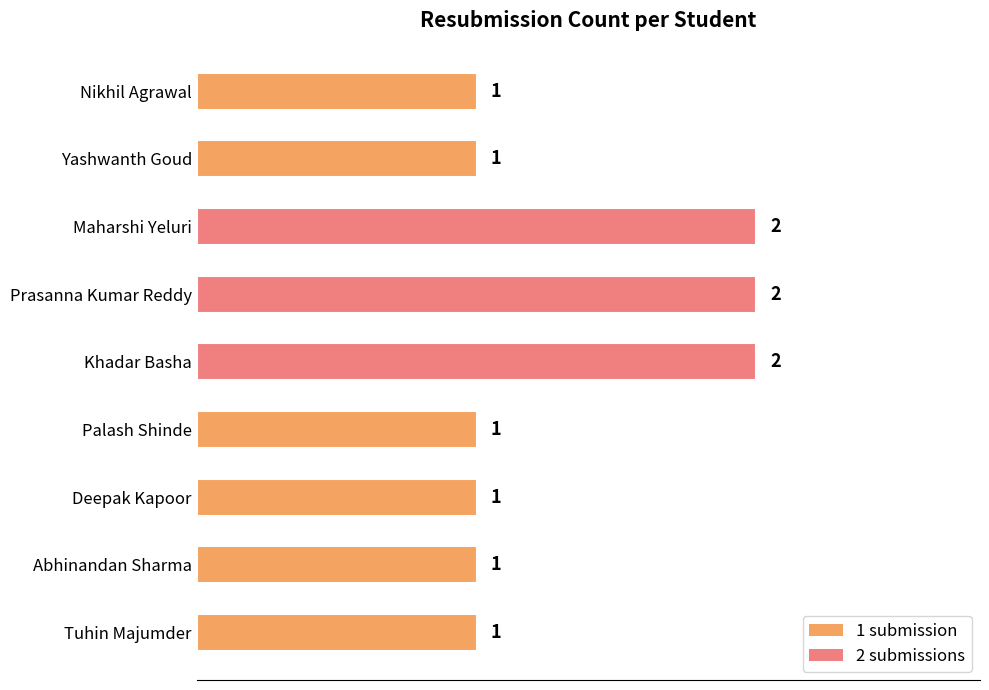

What is the sum of all values?

12